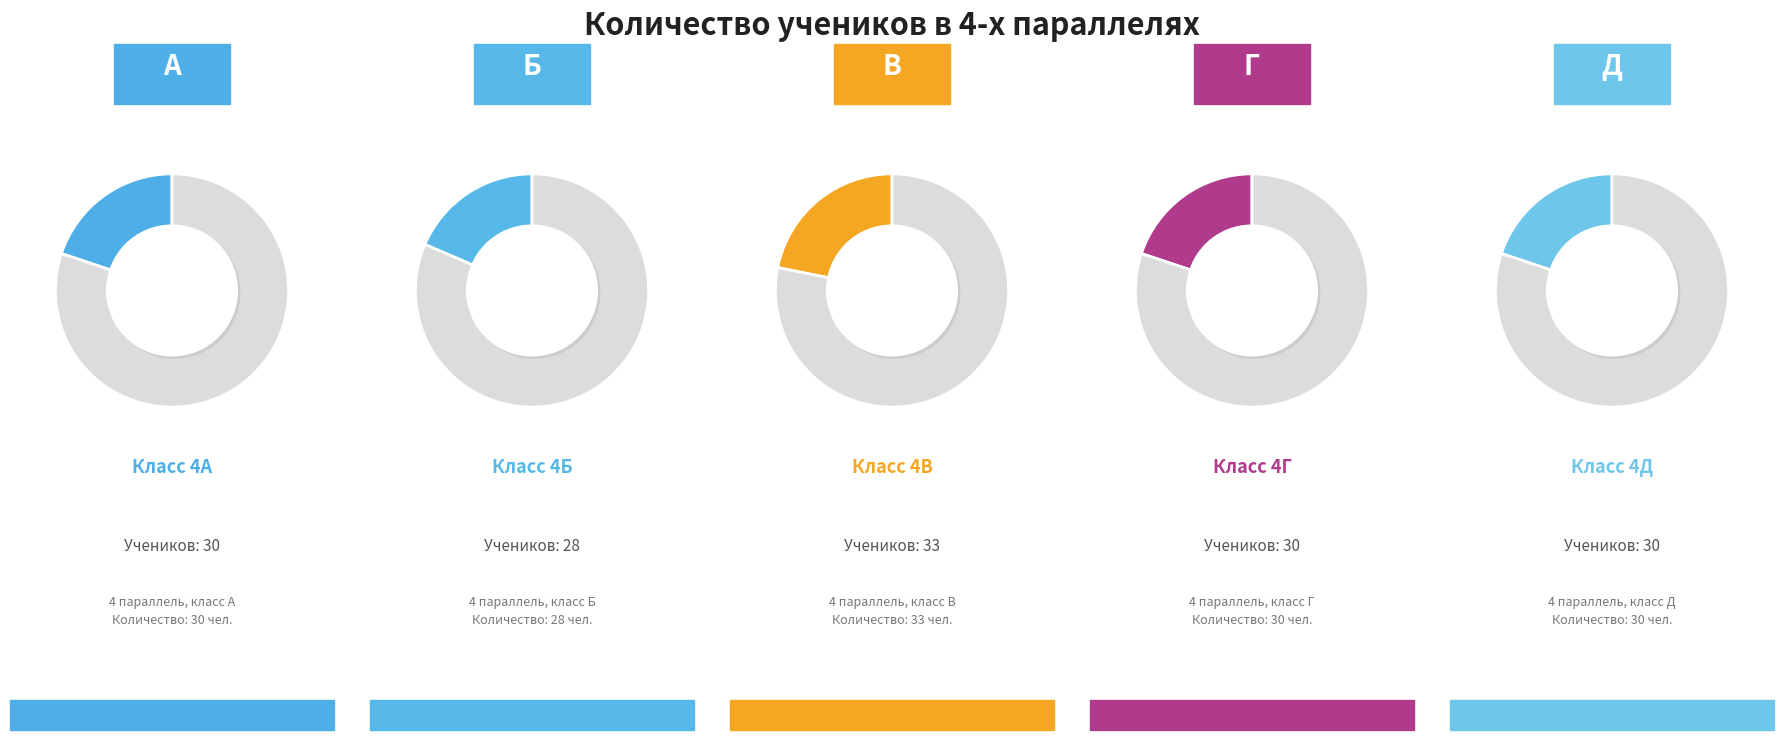

Which has a higher value, А or Б?

А